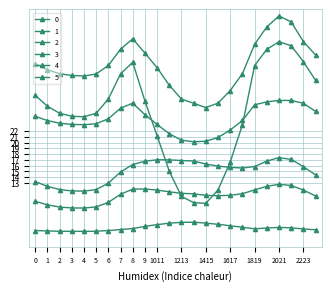

At which category does 4 reach its first local valley?

4